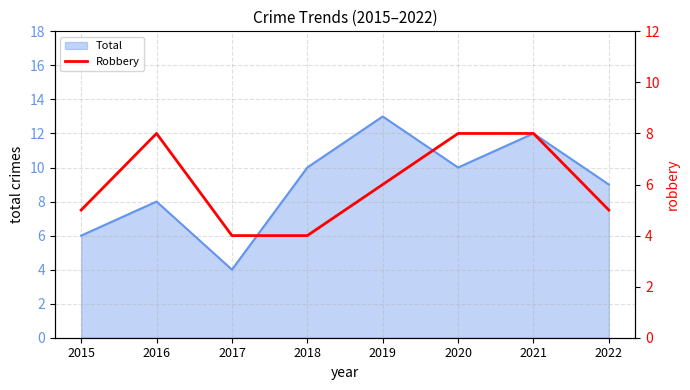

True or false: Total has a value of 10 at 2018.

True